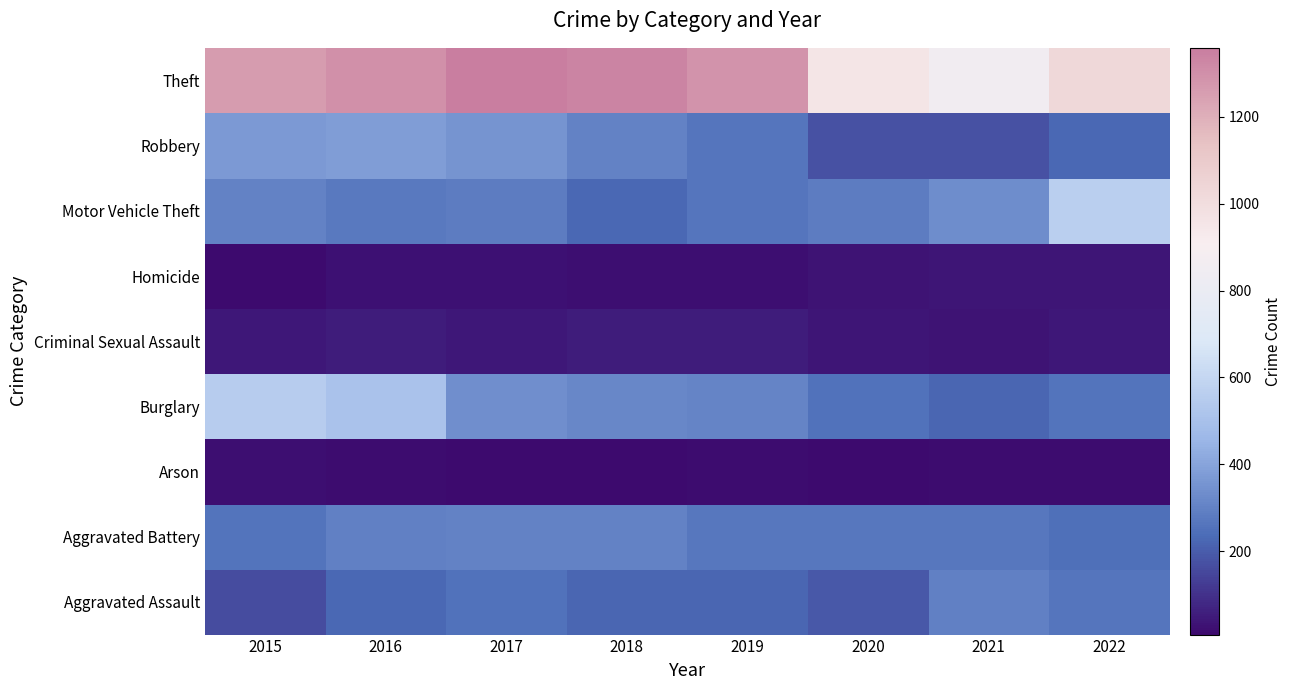

Reading left to right, extract all data points from this chart.

Aggravated Assault: 2015=164	2016=225	2017=251	2018=220	2019=220	2020=192	2021=295	2022=265
Aggravated Battery: 2015=260	2016=298	2017=303	2018=302	2019=267	2020=269	2021=270	2022=248
Arson: 2015=22	2016=14	2017=12	2018=8	2019=16	2020=12	2021=18	2022=16
Burglary: 2015=552	2016=505	2017=339	2018=319	2019=308	2020=252	2021=220	2022=261
Criminal Sexual Assault: 2015=43	2016=51	2017=41	2018=51	2019=54	2020=39	2021=33	2022=43
Homicide: 2015=13	2016=28	2017=27	2018=23	2019=21	2020=34	2021=38	2022=36
Motor Vehicle Theft: 2015=299	2016=272	2017=285	2018=225	2019=262	2020=287	2021=332	2022=567
Robbery: 2015=372	2016=381	2017=356	2018=302	2019=264	2020=174	2021=175	2022=227
Theft: 2015=1263	2016=1297	2017=1359	2018=1337	2019=1288	2020=954	2021=856	2022=1023